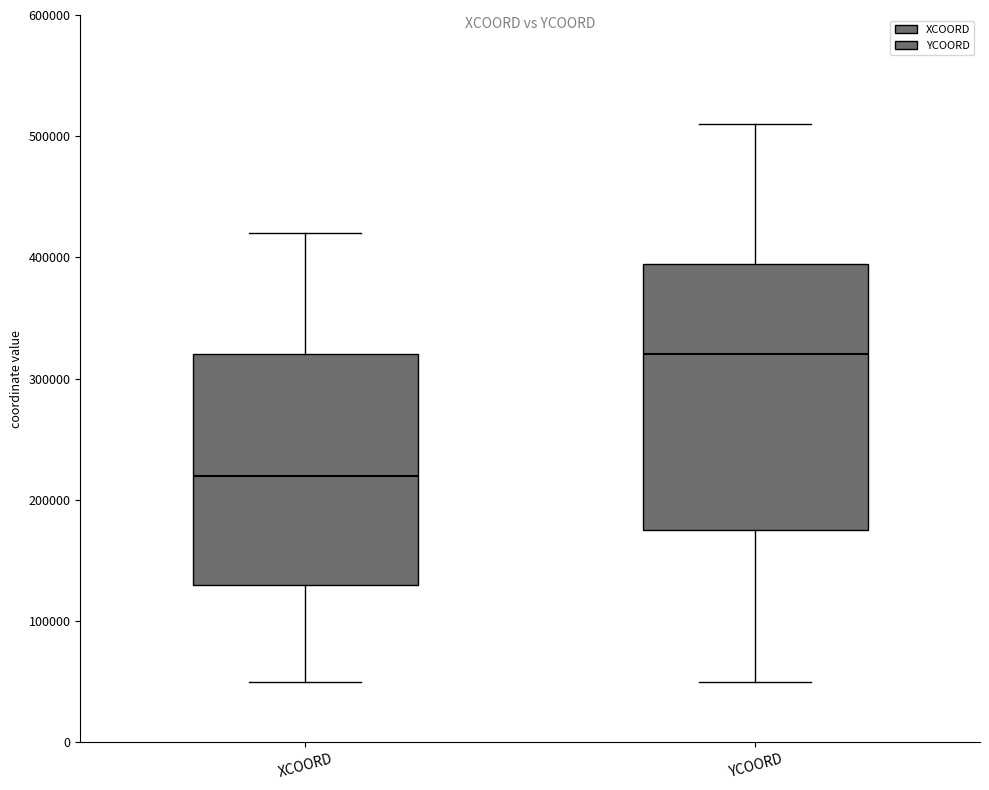

Reading left to right, transcribe this box plot: for each box, give where its median line is, the range the box spans, and where its two whiskers end, as read against the y-axis. The values are not printed on the chart, so give them approximately, as read against the axis.

XCOORD: median 220000, box 130000 to 320000, whiskers 50000 to 420000
YCOORD: median 320000, box 180000 to 400000, whiskers 50000 to 510000